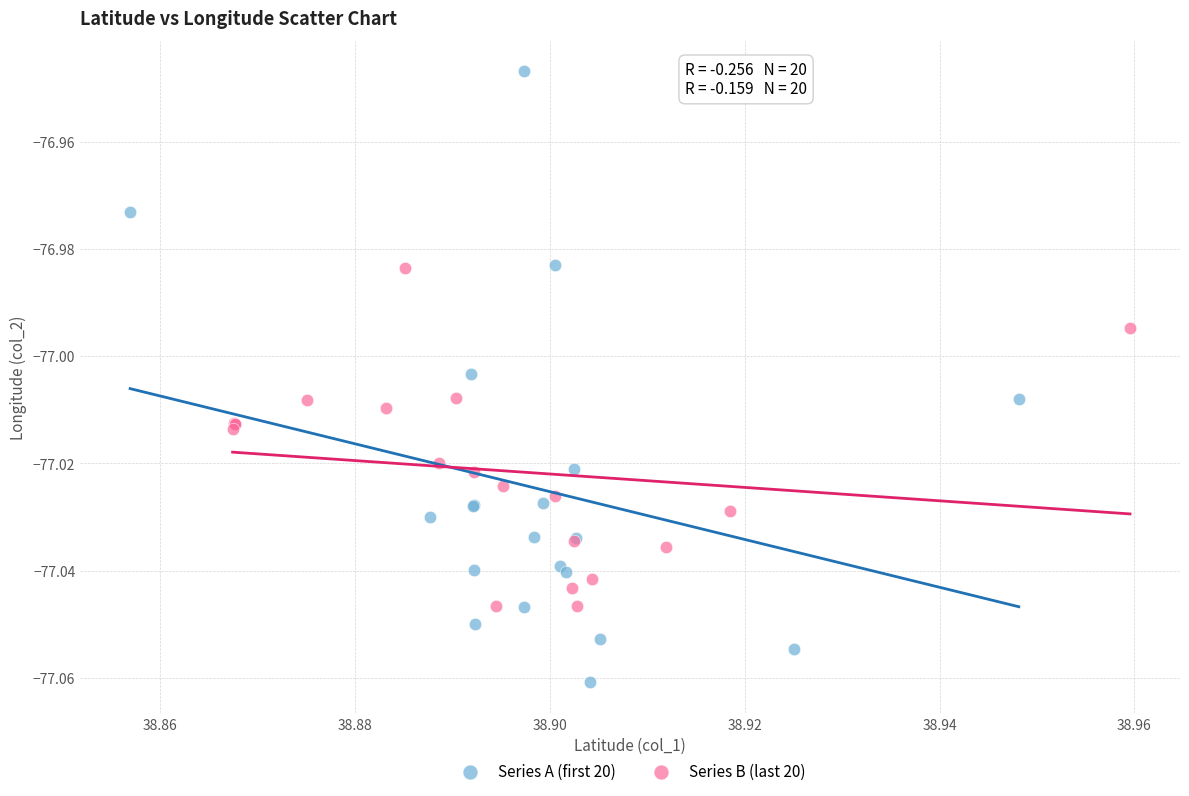

Which series reaches the maximum Y coordinate?

Series A (first 20)